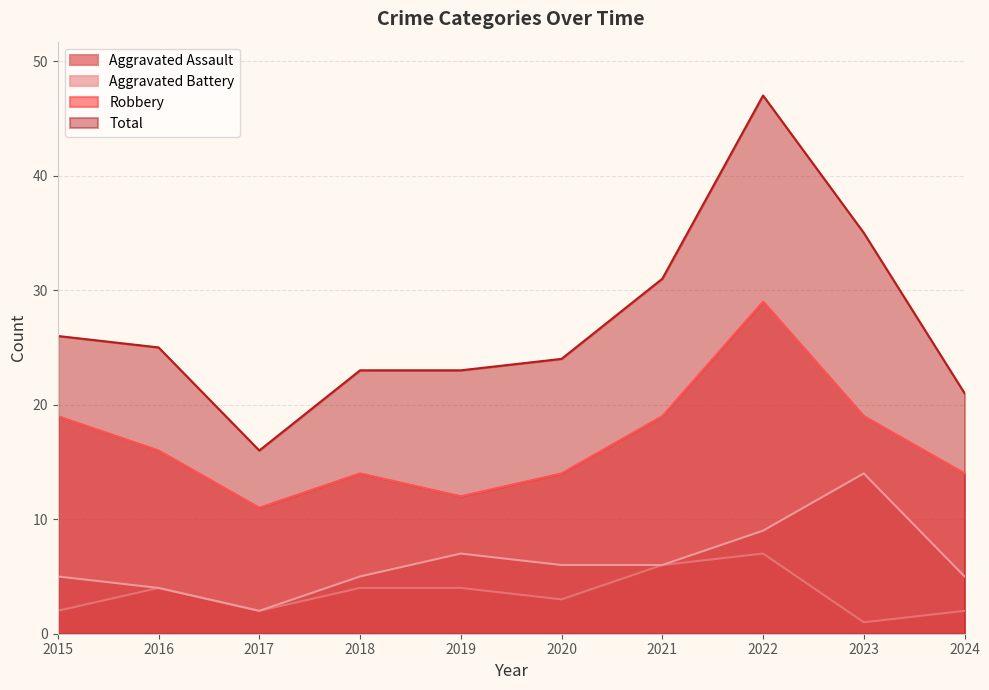

What are all the series names shown in the legend?

Aggravated Assault, Aggravated Battery, Robbery, Total